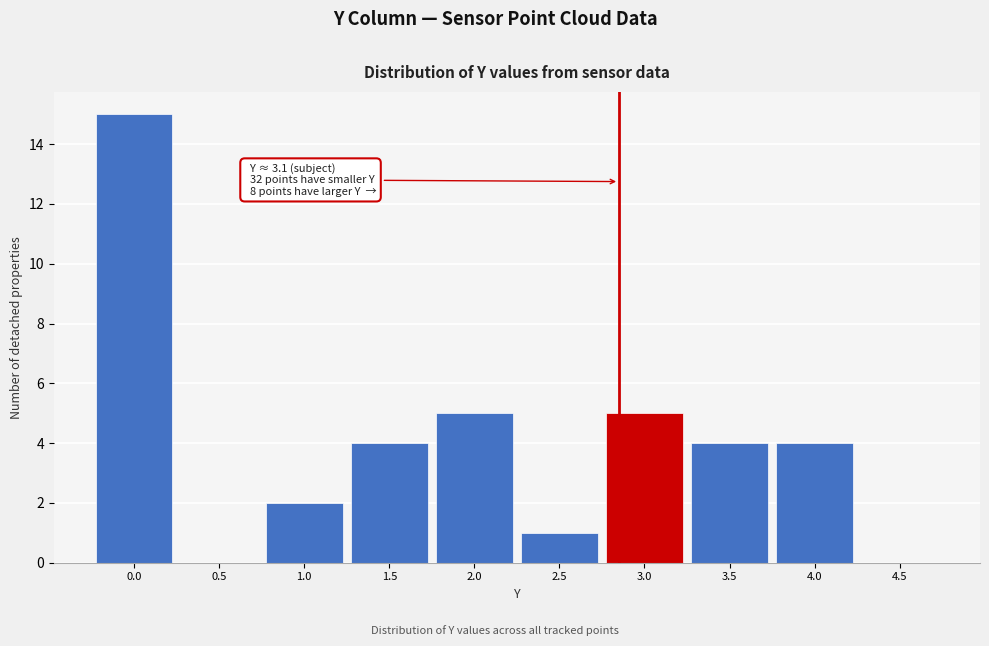

Reading right to left, what are all the values shown in this chart?

4.5=0	4.0=4	3.5=4	3.0=5	2.5=1	2.0=5	1.5=4	1.0=2	0.5=0	0.0=15